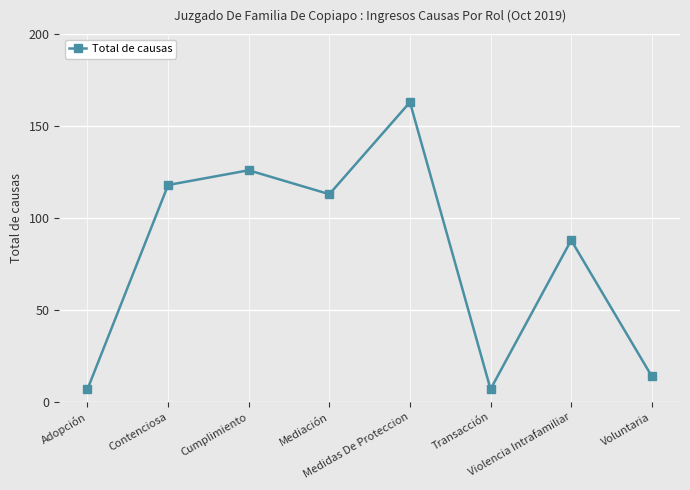

At which label does the data first exceed 113?

Contenciosa